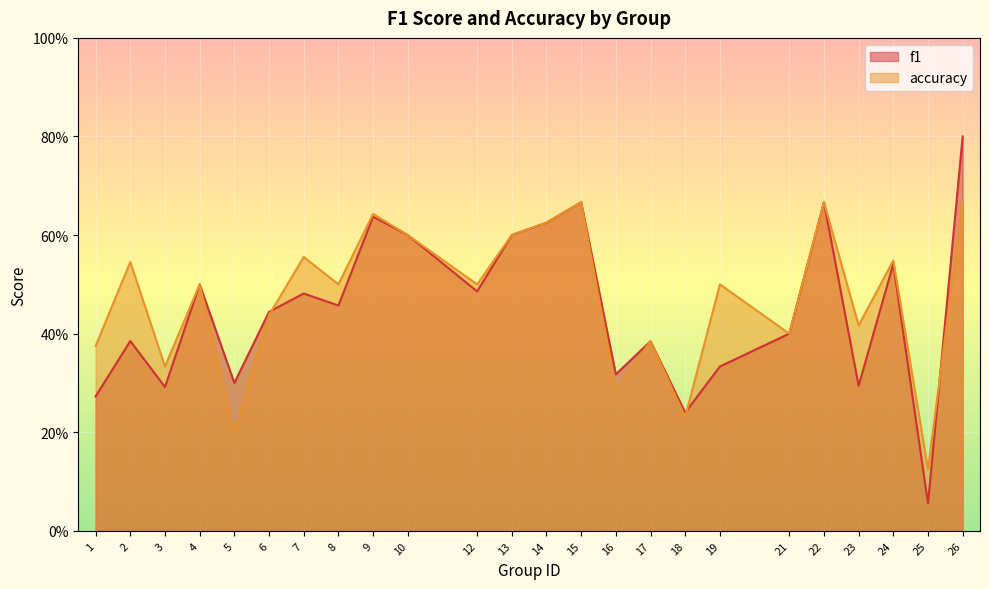

What is the difference between the maximum and second lowest values in the accuracy series?

0.5